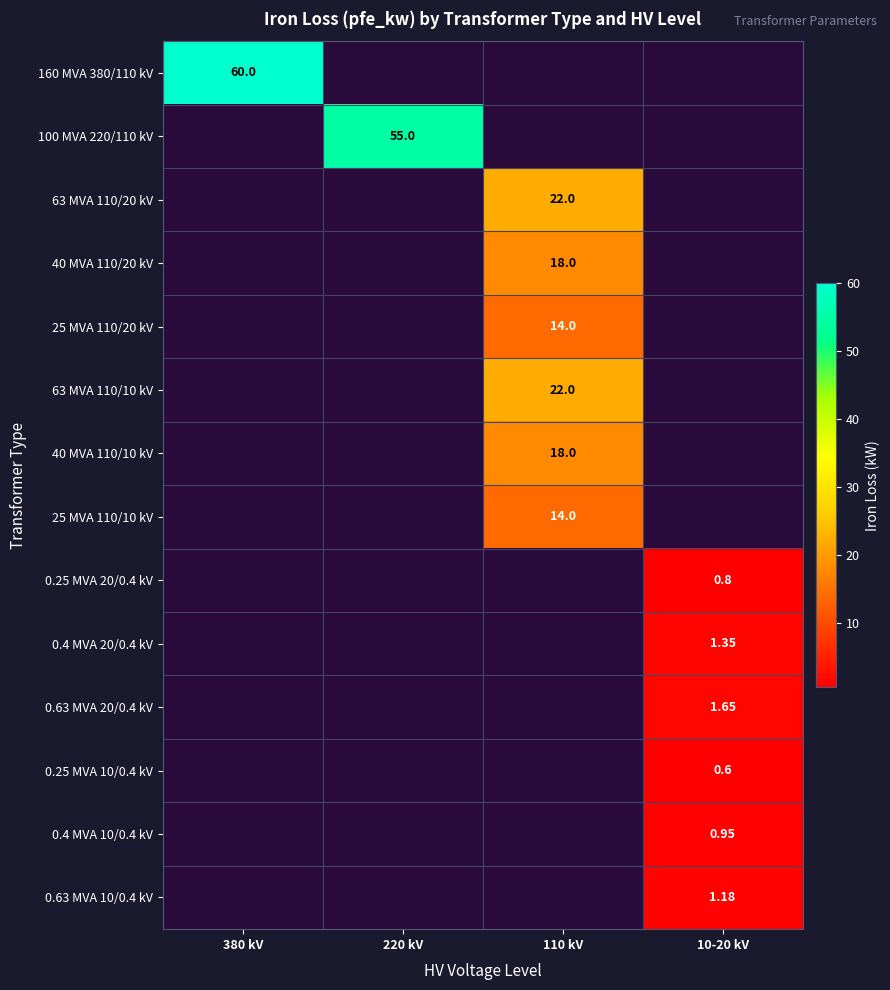

What is the minimum value shown in the chart?

0.6